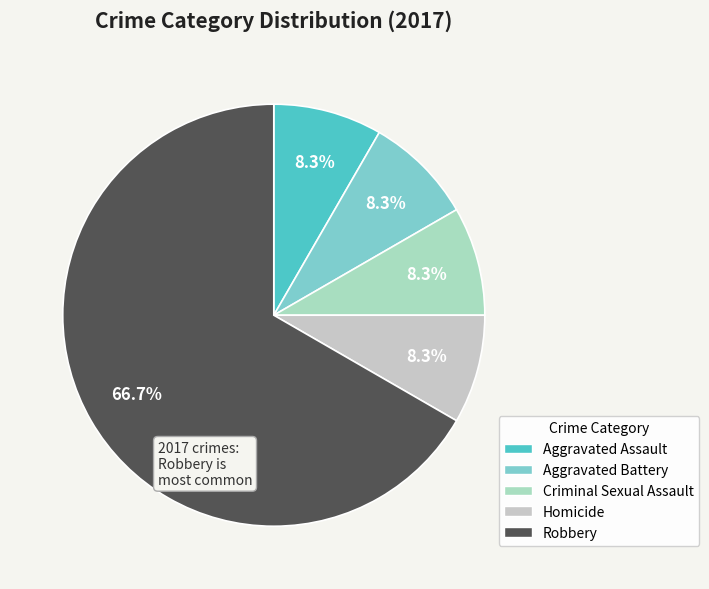

Between Robbery and Aggravated Battery, which is larger?

Robbery